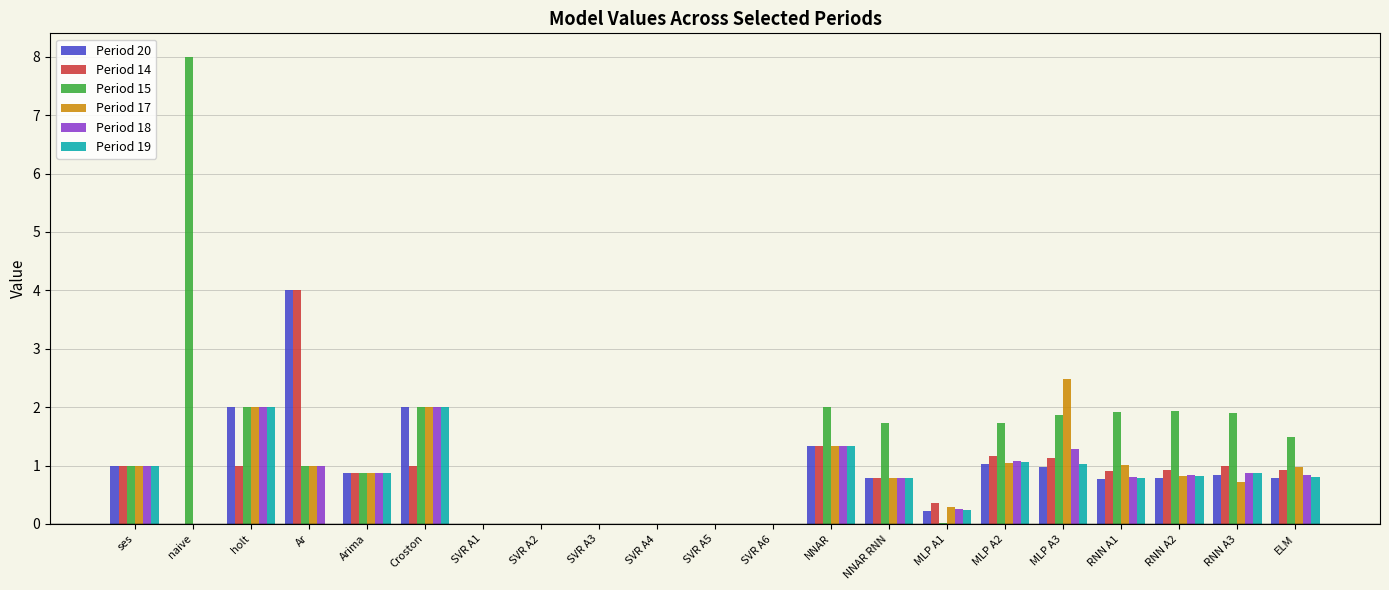

What is the maximum value shown in the chart?

8.0